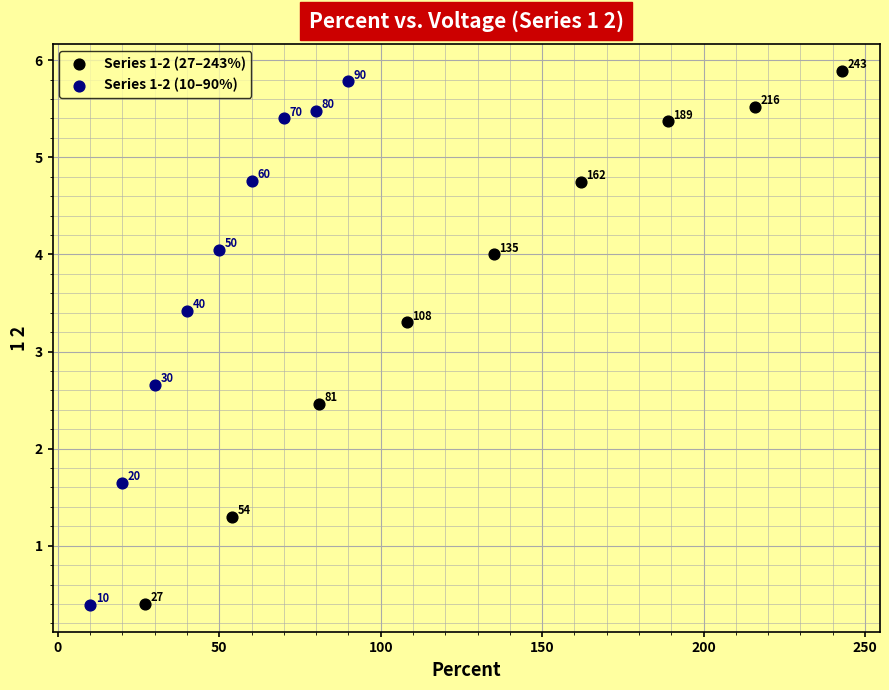

Which series has the largest Y range (max minus min)?

Series 1-2 (27–243%)